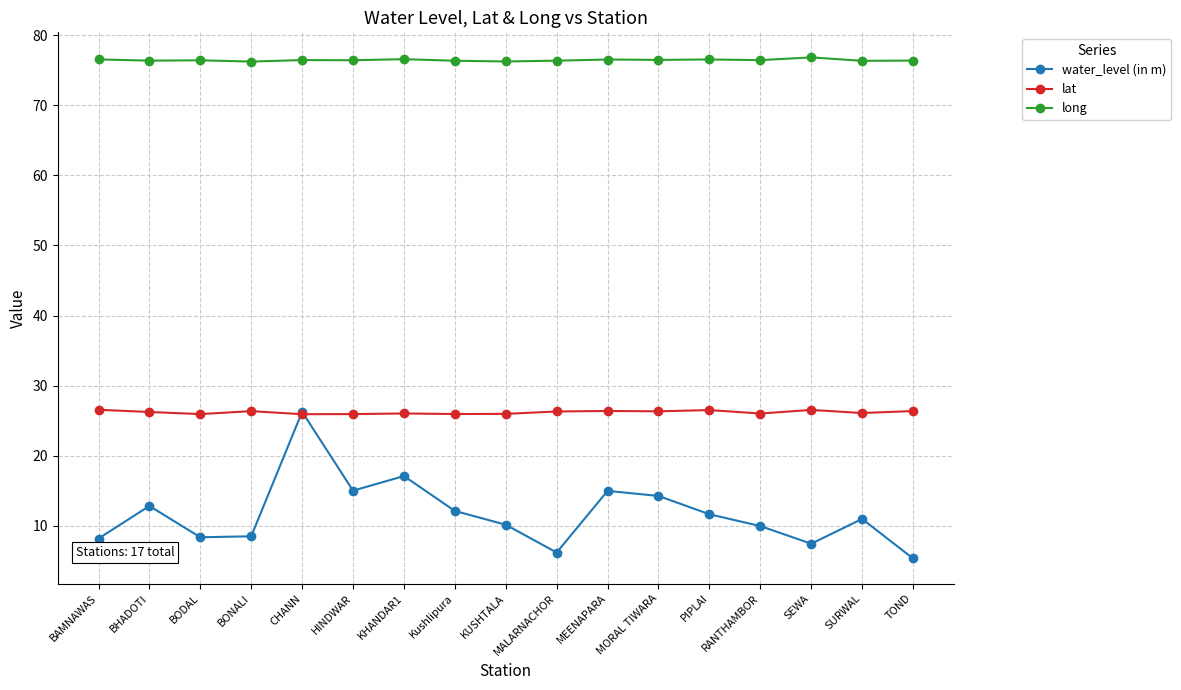

The value of long at SEWA is 26.9. True or false?

False